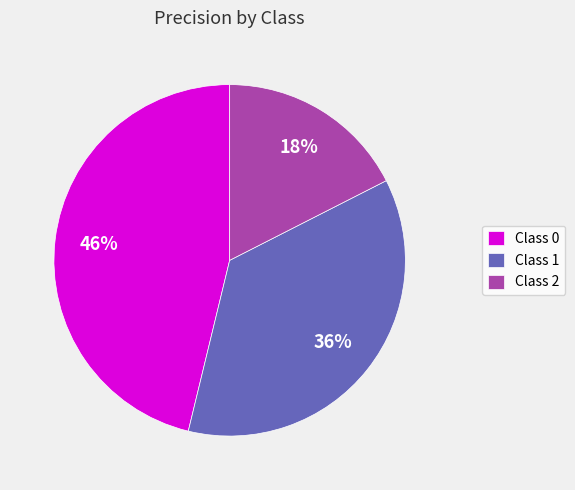

To the nearest percent, what is the combined percentage of Class 1 and Class 2?

54%